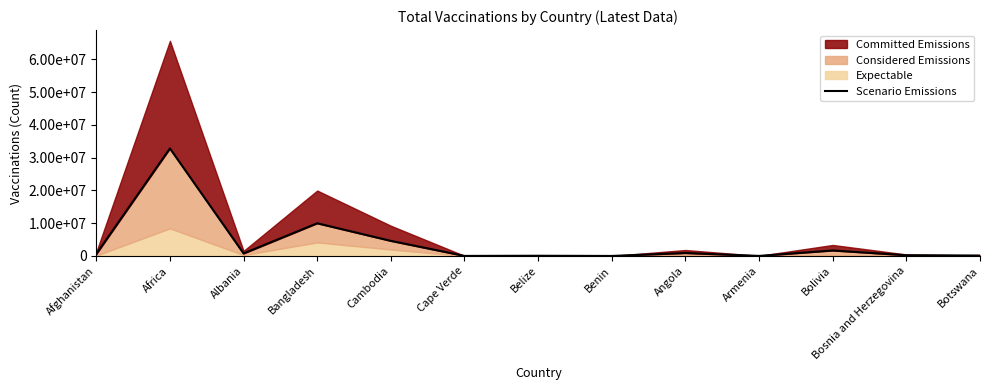

How many points are higher than both their immediate neighbors (excluding endpoints)?

5